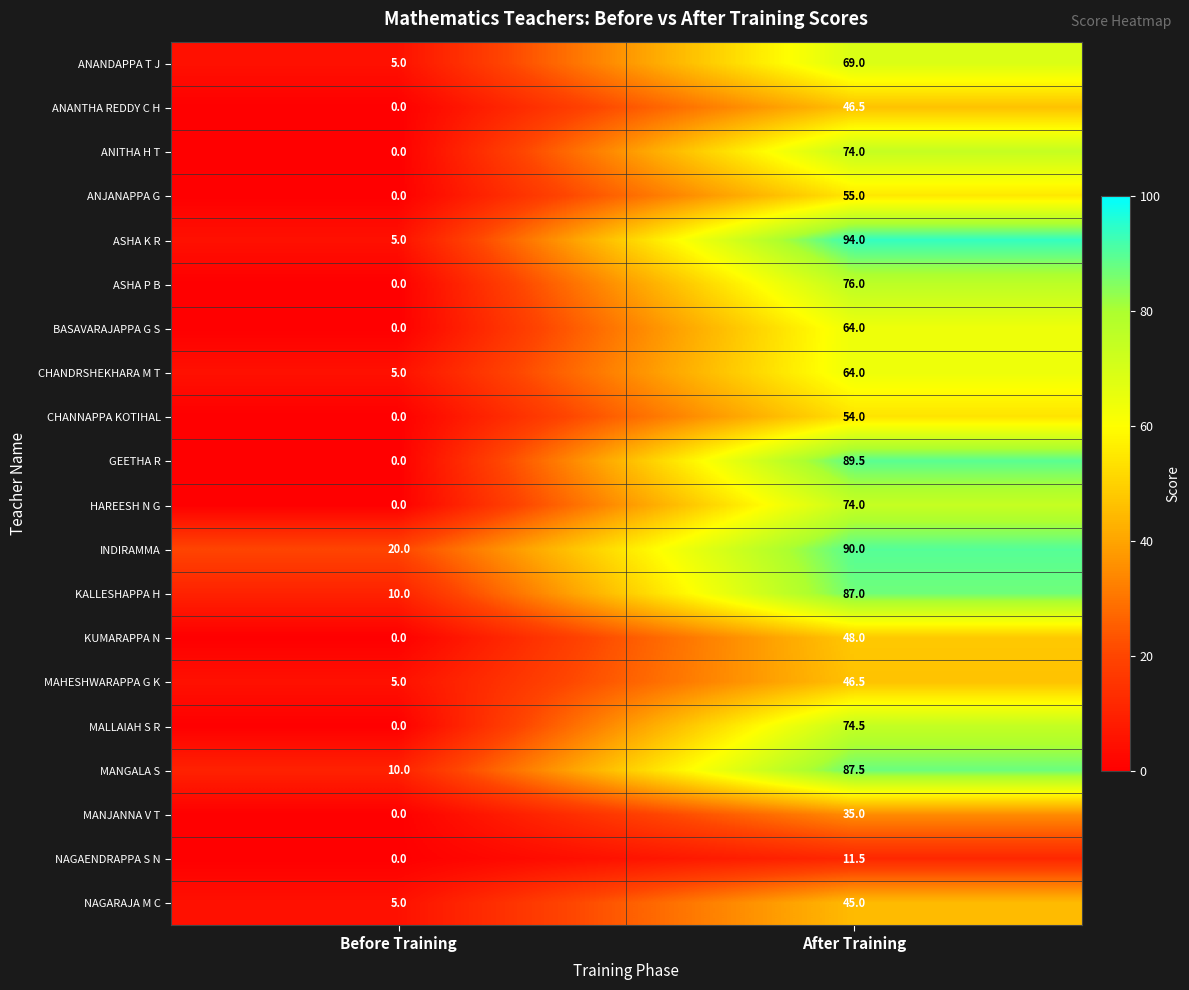

What is the difference between the MANJANNA V T values at Before Training and After Training?

35.0